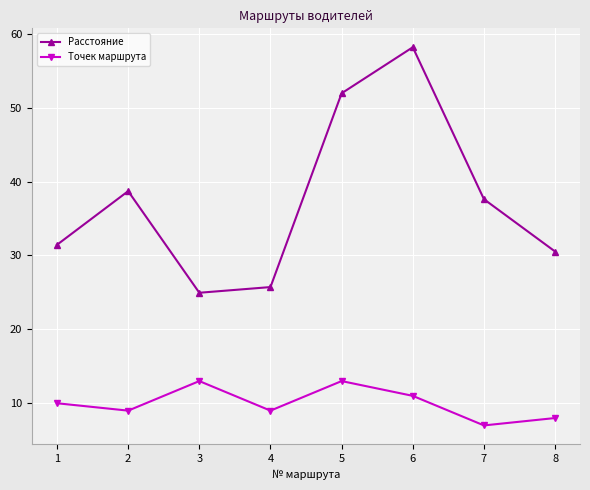

How many values in the Расстояние series exceed 37?

4